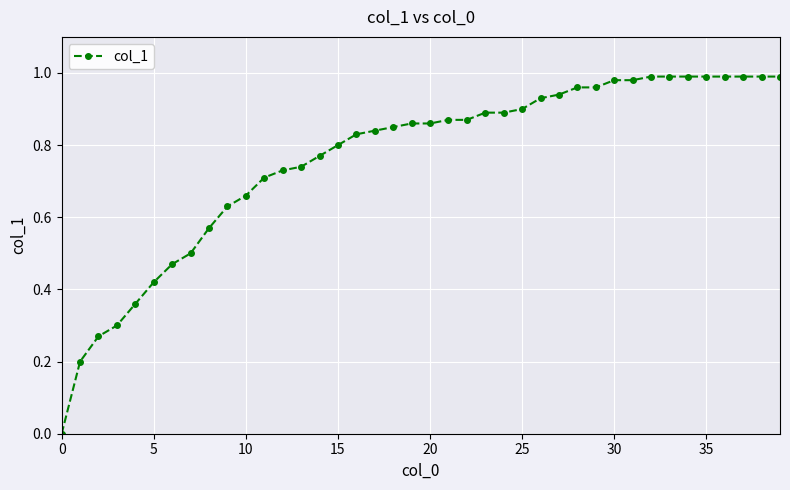

How many series are shown in this chart?

1